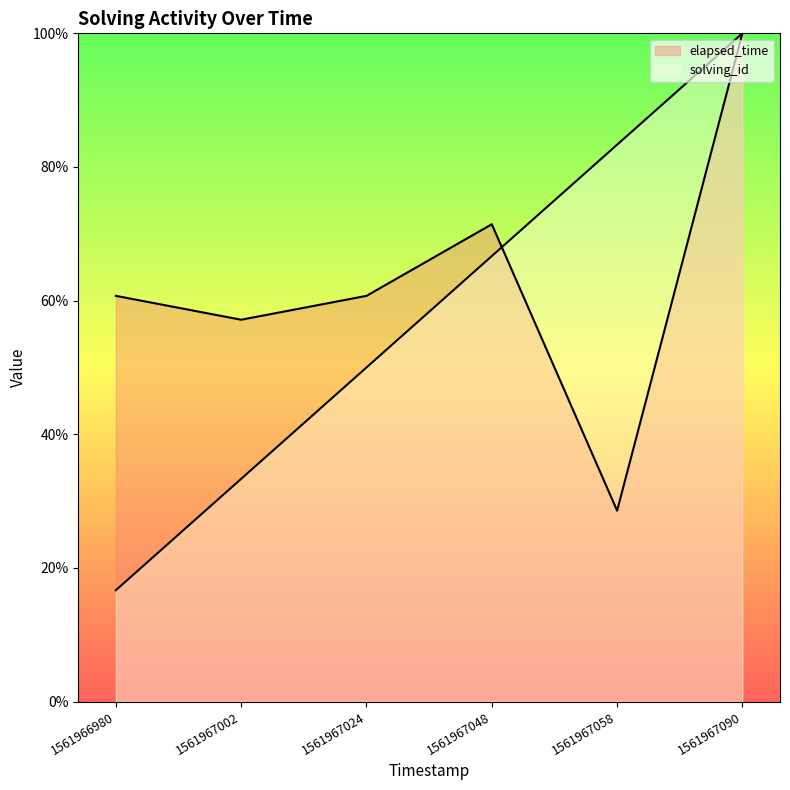

How many data points does each series have?

6